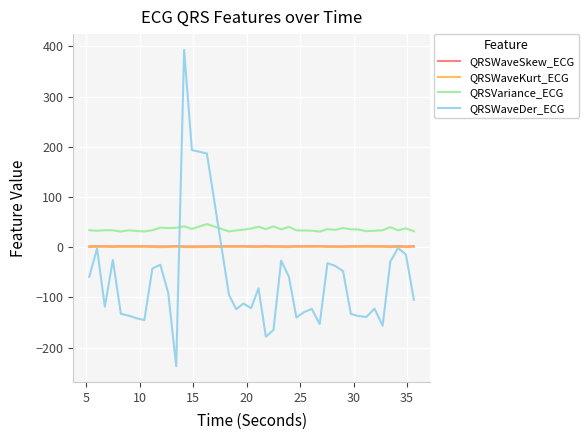

Which series has the largest range (max minus min)?

QRSWaveDer_ECG